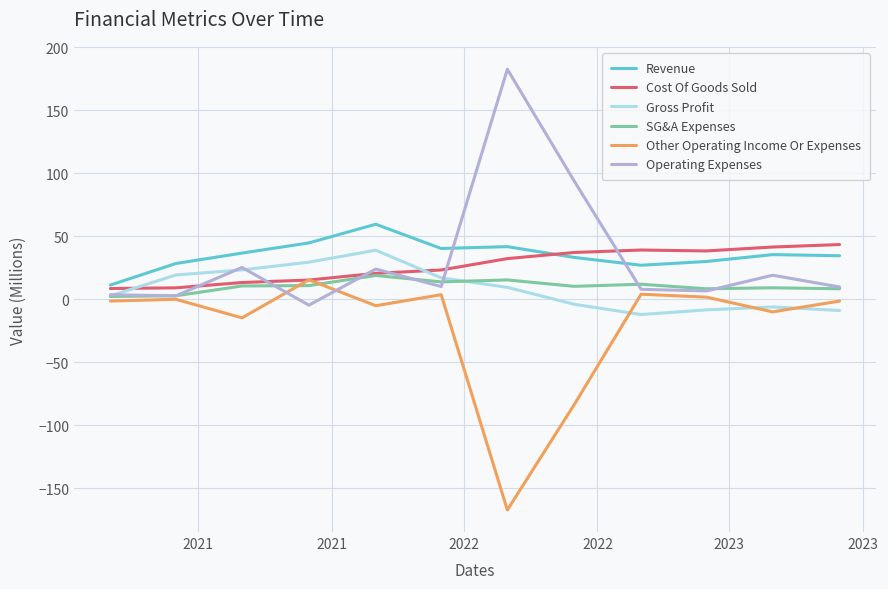

What is the maximum value for SG&A Expenses?

18.9